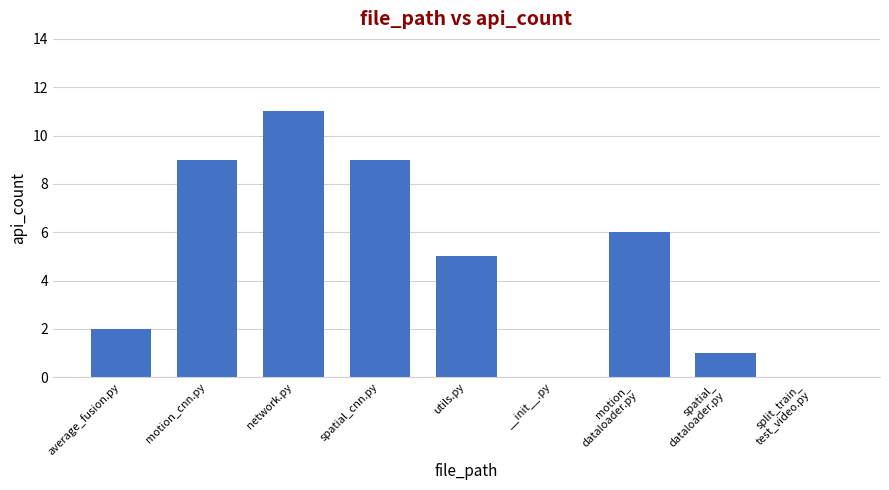

At which label does the data first exceed 5?

motion_cnn.py